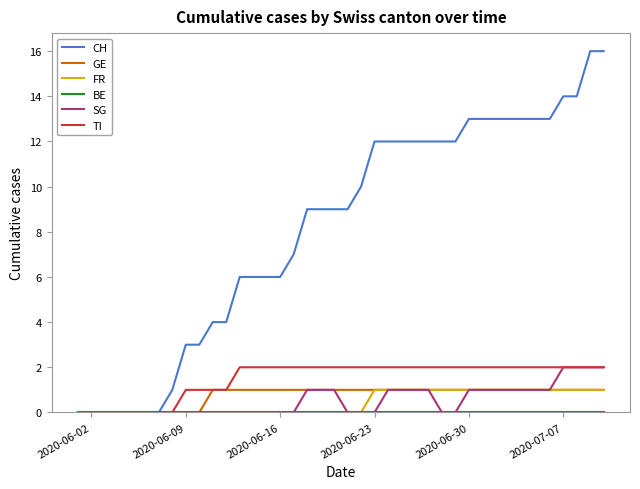

Which series has the largest total across all categories?

CH